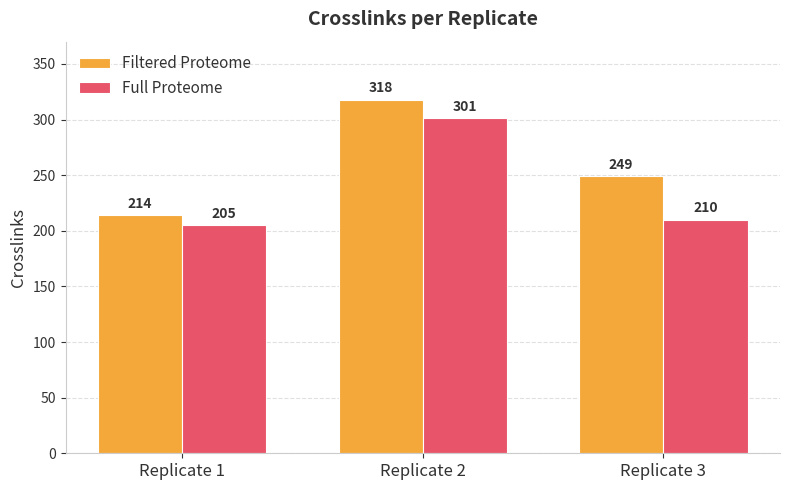

At which label does Filtered Proteome first exceed 249?

Replicate 2